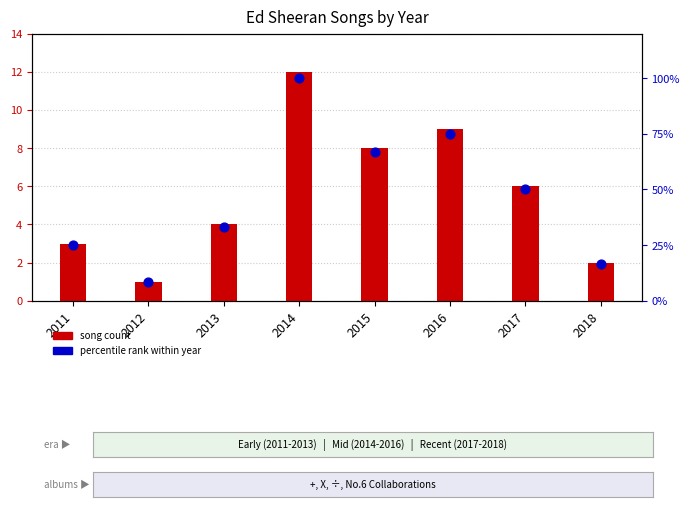

Which series contains the highest Y value?

percentile rank within year